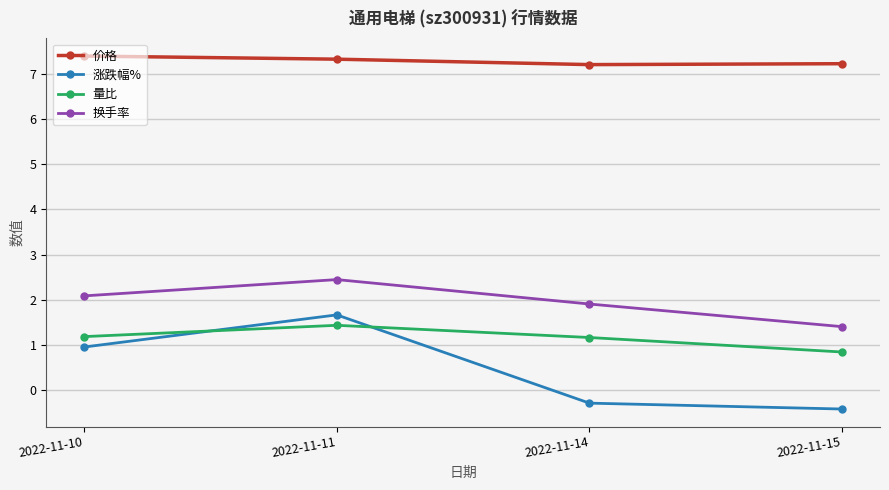

What is the value of the 量比 point at the 2nd from the left?

1.4